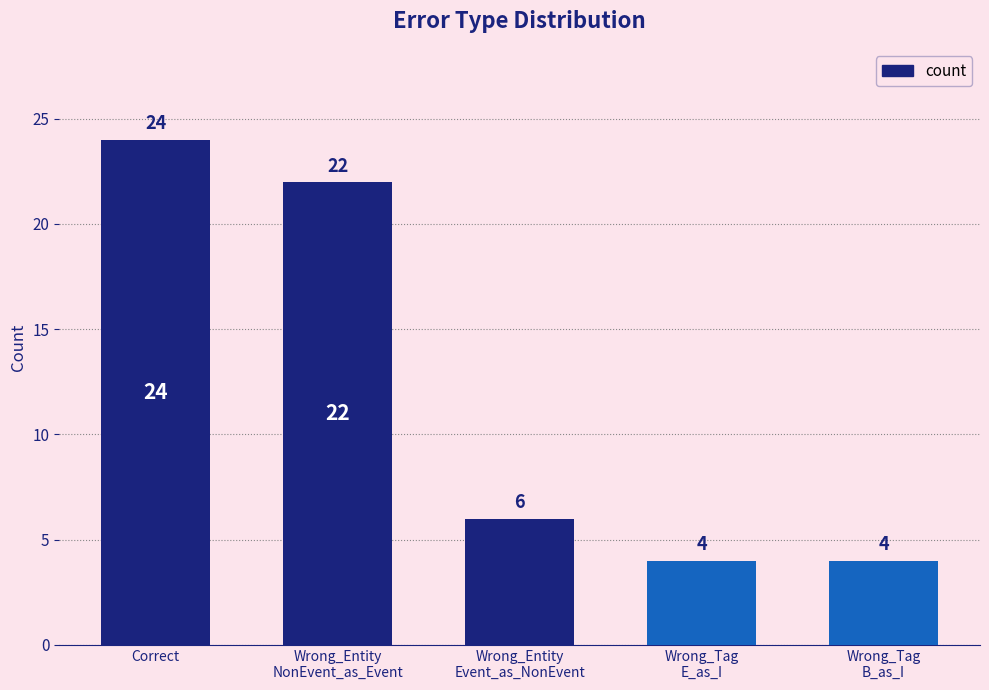

Is it true that the value at Wrong_Tag
B_as_I is 3?

False